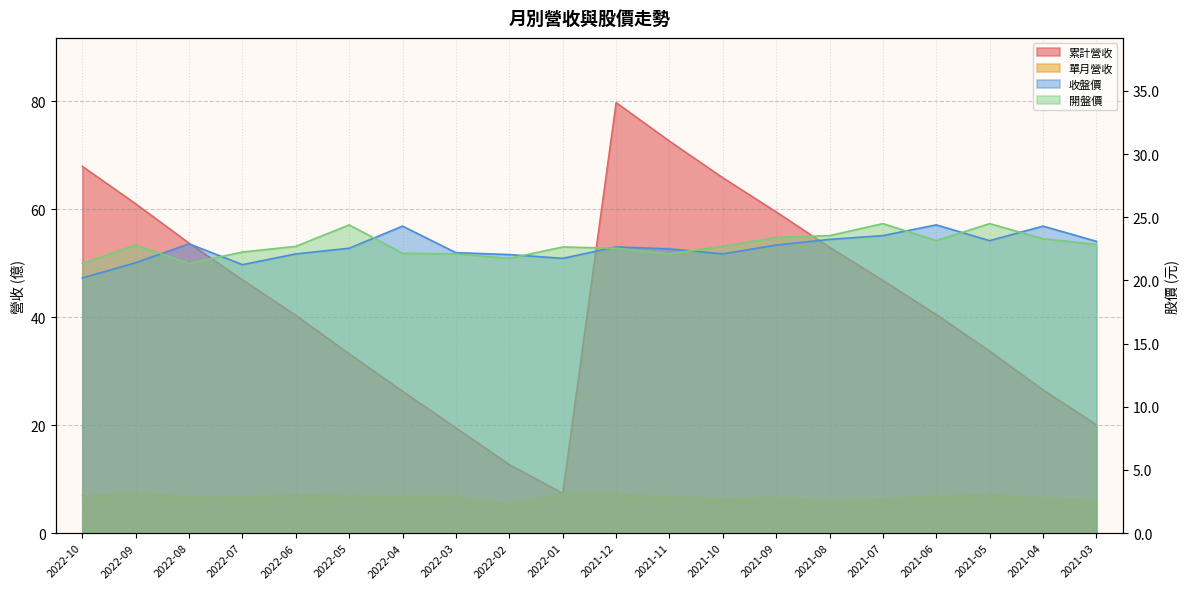

Rank the series at 2021-12 from lowest to highest value.

單月營收, 開盤價, 收盤價, 累計營收